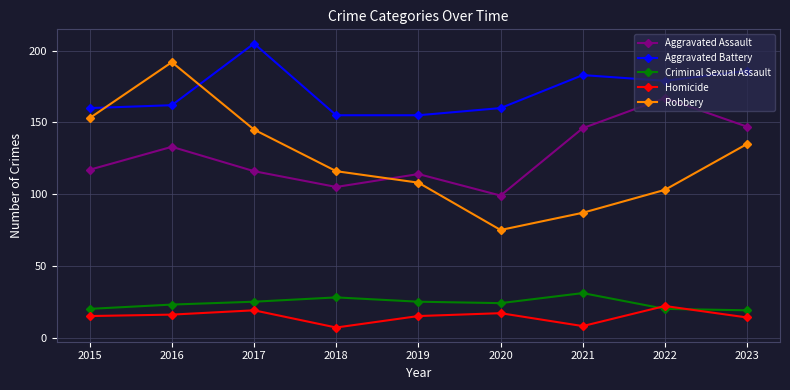

Rank the series by their maximum value, from lowest to highest.

Homicide, Criminal Sexual Assault, Aggravated Assault, Robbery, Aggravated Battery